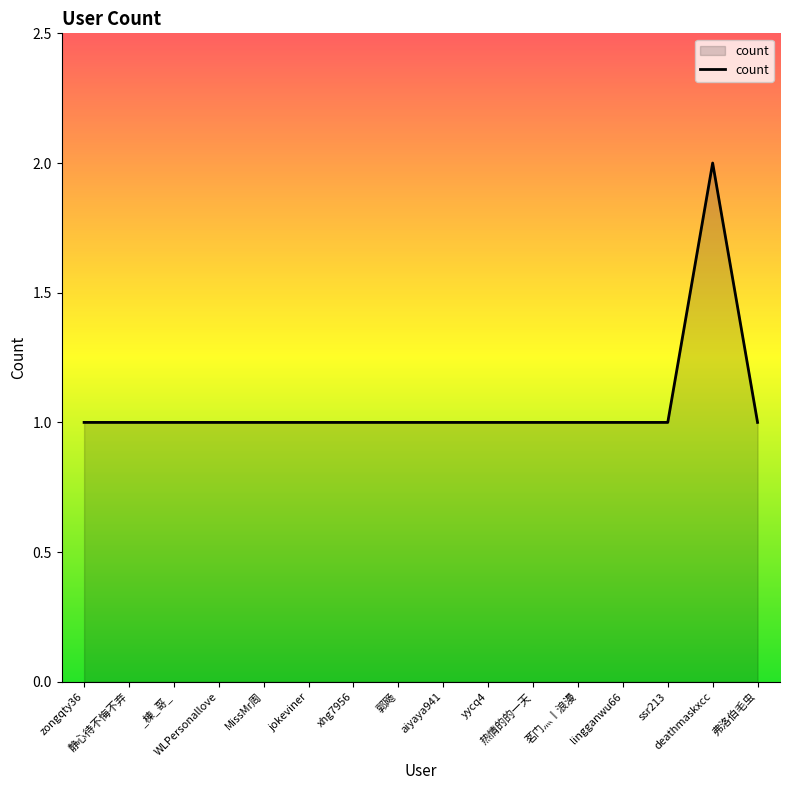

How many lines are shown in the chart?

1